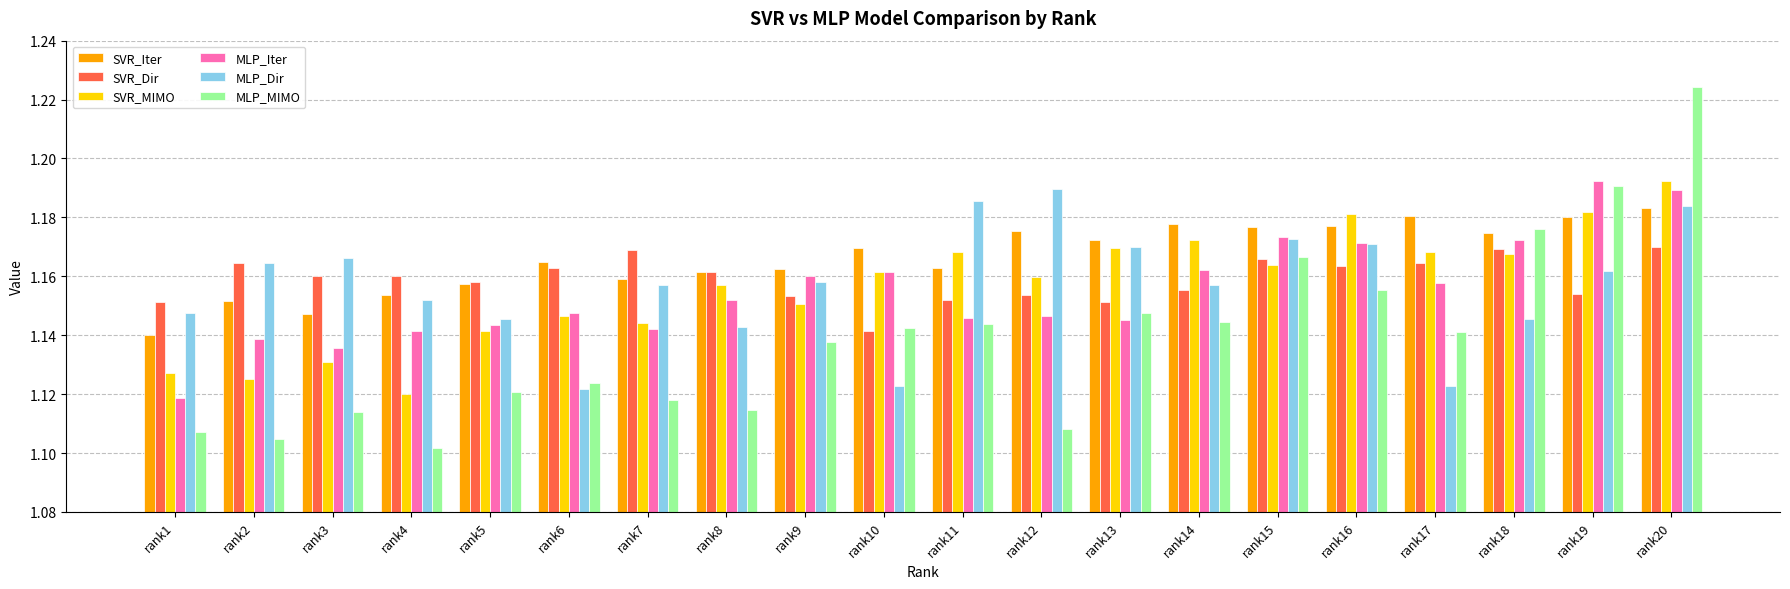

The SVR_MIMO series shows 0.4 at rank15. True or false?

False